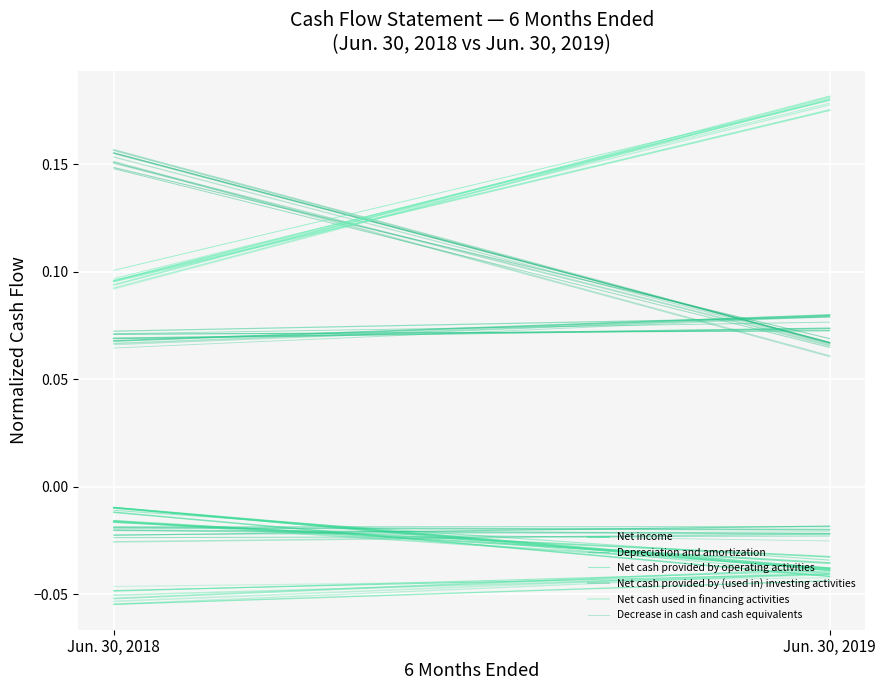

Between Jun. 30, 2019 and Jun. 30, 2018, which is larger?

Jun. 30, 2018